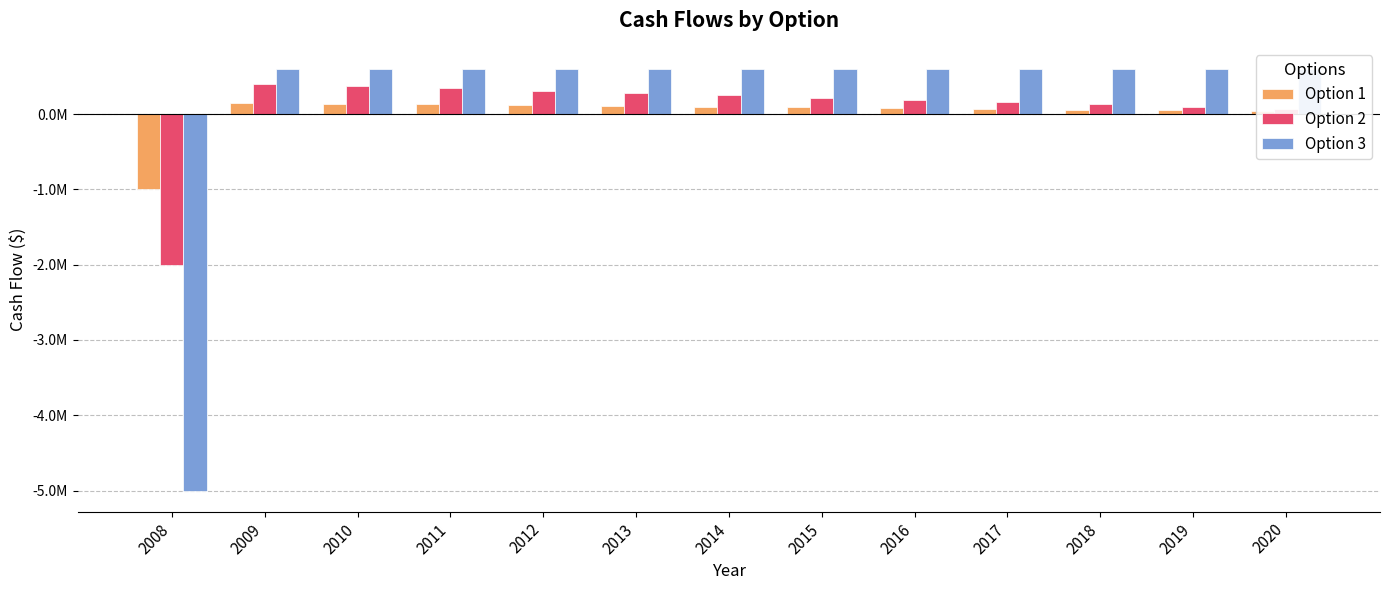

True or false: Option 1 has a value of 223917 at 2011.

False